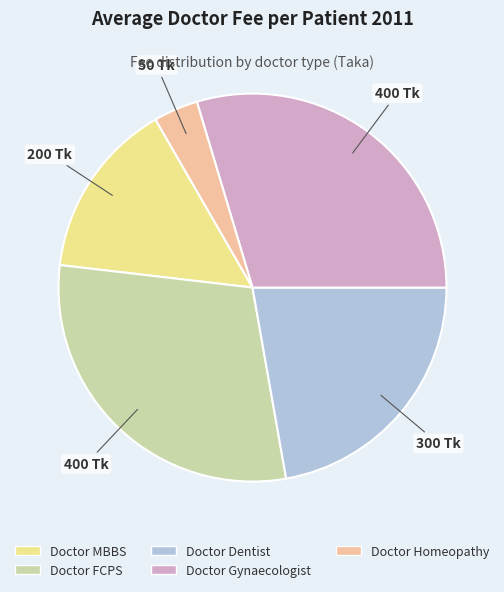

Does Doctor Gynaecologist account for over 50% of the chart?

No